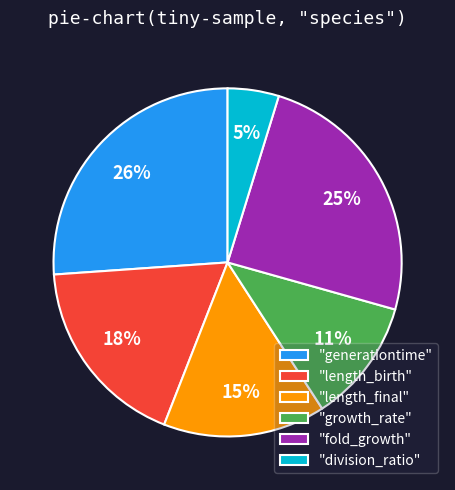

Between "generationtime" and "division_ratio", which is larger?

"generationtime"